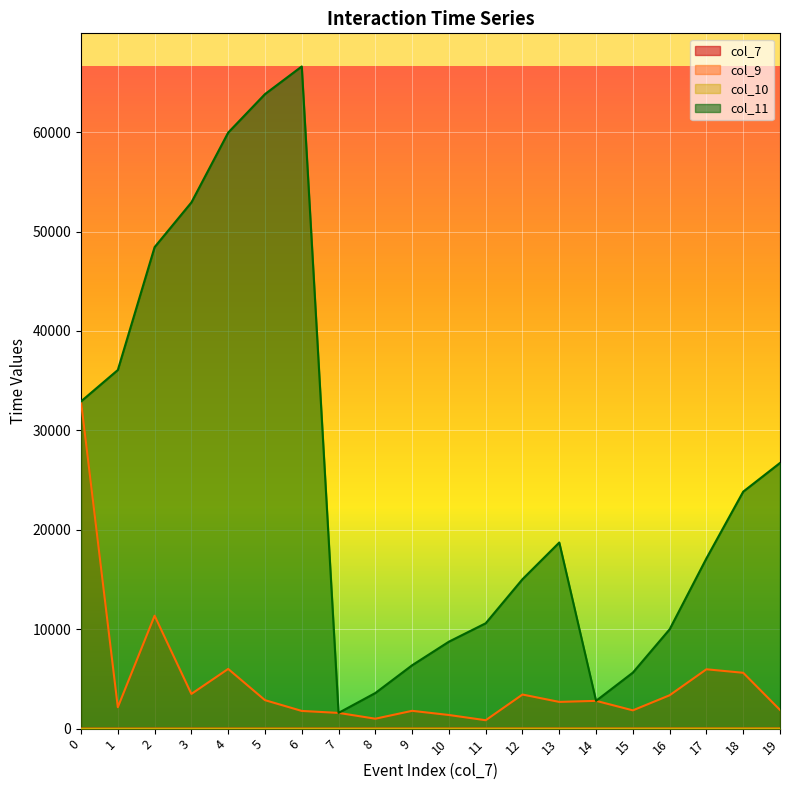

In col_11, how many points are higher than both neighbors (excluding endpoints)?

2